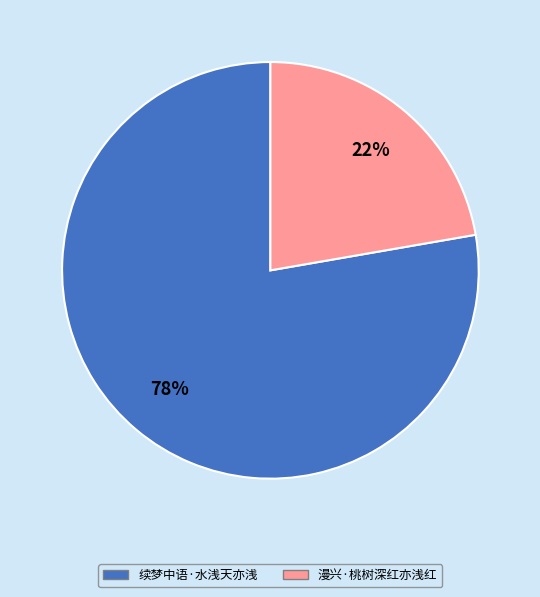

What percentage is the 漫兴·桃树深红亦浅红 slice, to the nearest percent?

22%